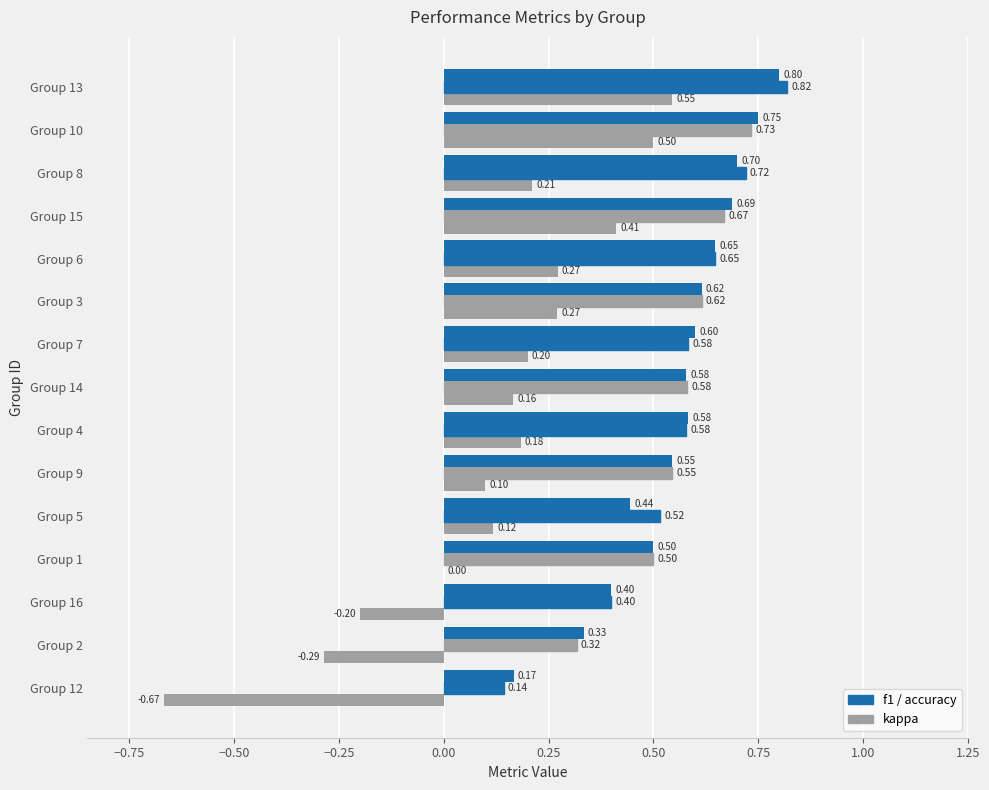

Reading right to left, list all the values displayed in this chart.

kappa: 0.5	0.5	0.2	0.4	0.3	0.3	0.2	0.2	0.2	0.1	0.1	0.0	-0.2	-0.3	-0.7
f1: 0.8	0.7	0.7	0.7	0.6	0.6	0.6	0.6	0.6	0.5	0.5	0.5	0.4	0.3	0.1
accuracy: 0.8	0.8	0.7	0.7	0.6	0.6	0.6	0.6	0.6	0.5	0.4	0.5	0.4	0.3	0.2